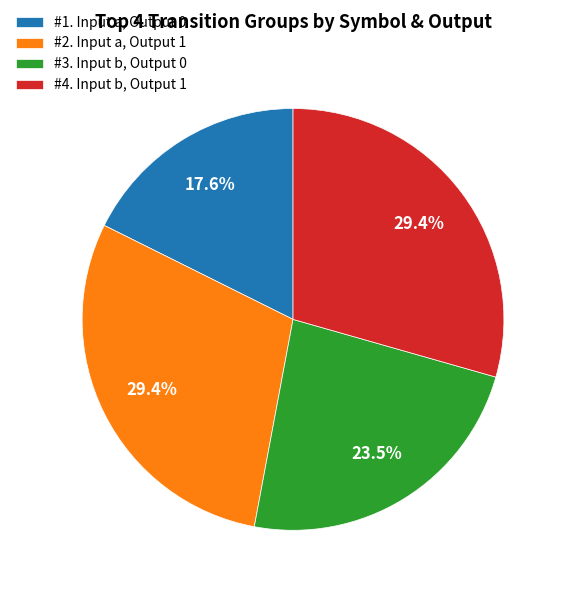

What is the ratio of the value at #2. Input a, Output 1 to the value at #4. Input b, Output 1?

1.0